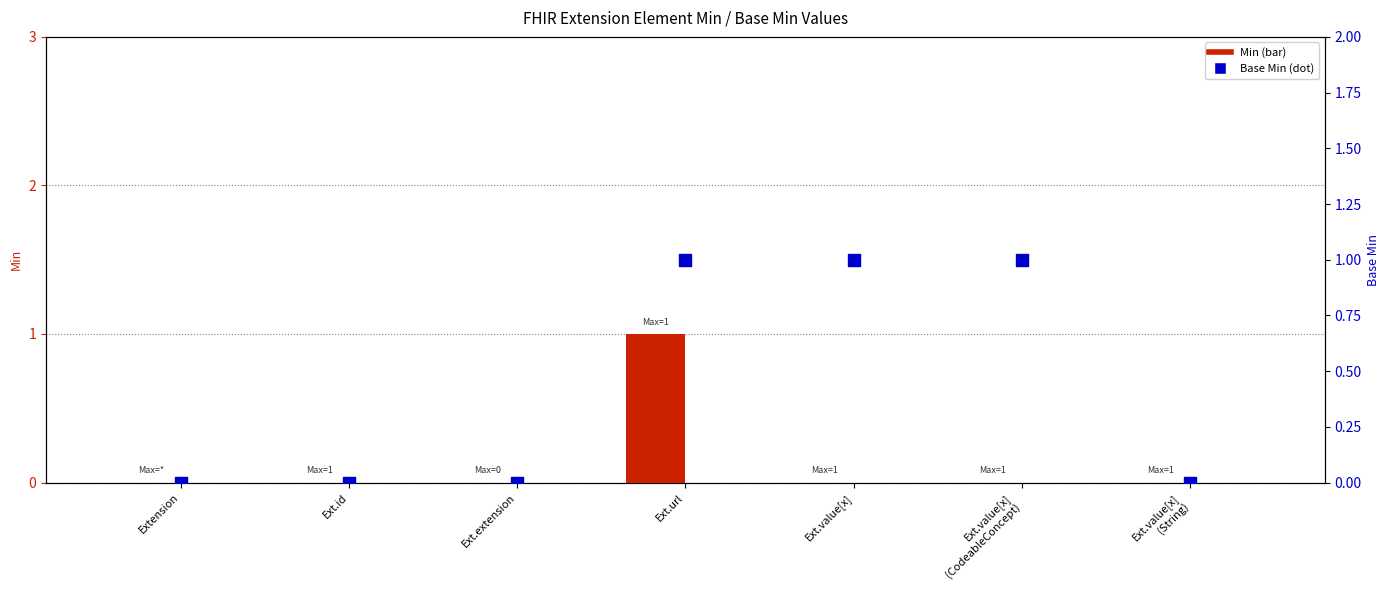

Which series reaches the minimum Y coordinate?

Min